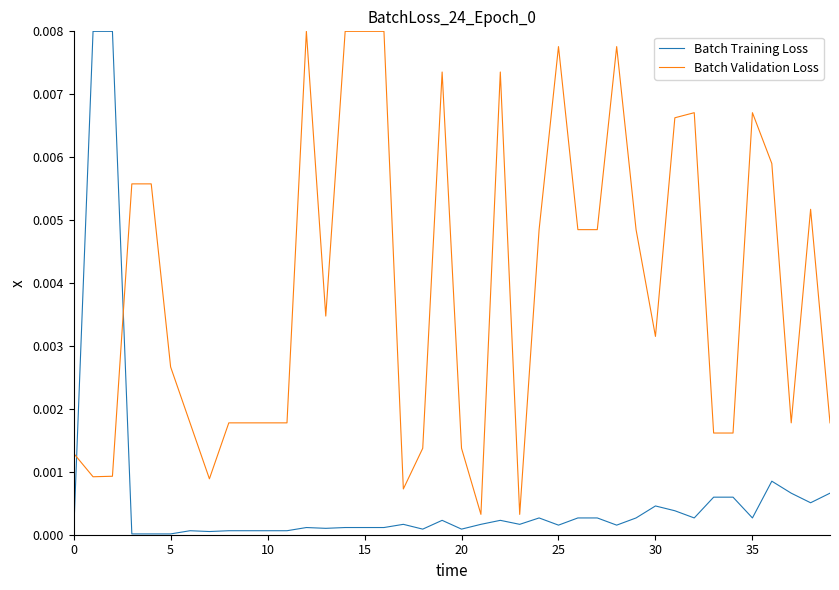

True or false: Batch Validation Loss and Batch Training Loss cross at least once.

True